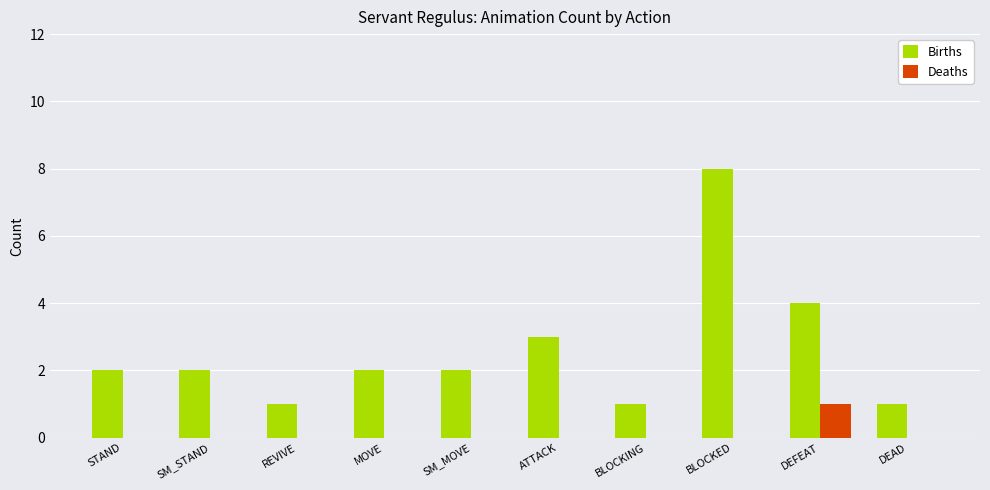

What is the sum of all Births values?

26